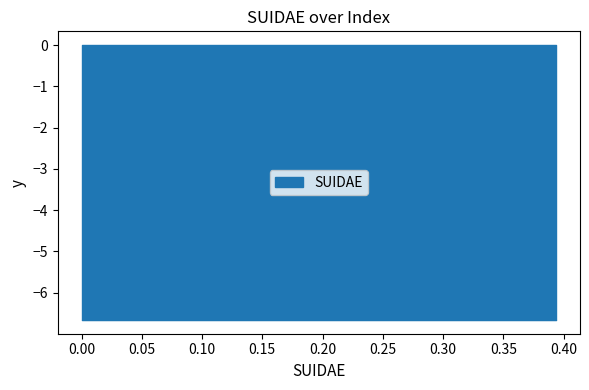

Reading right to left, list all the values displayed in this chart.

0.4	0.4	0.4	0.4	0.4	0.3	0.3	0.3	0.3	0.3	0.3	0.3	0.3	0.3	0.3	0.2	0.2	0.2	0.2	0.2	0.2	0.2	0.2	0.2	0.2	0.1	0.1	0.1	0.1	0.1	0.1	0.1	0.1	0.1	0.1	0.0	0.0	0.0	0.0	0.0